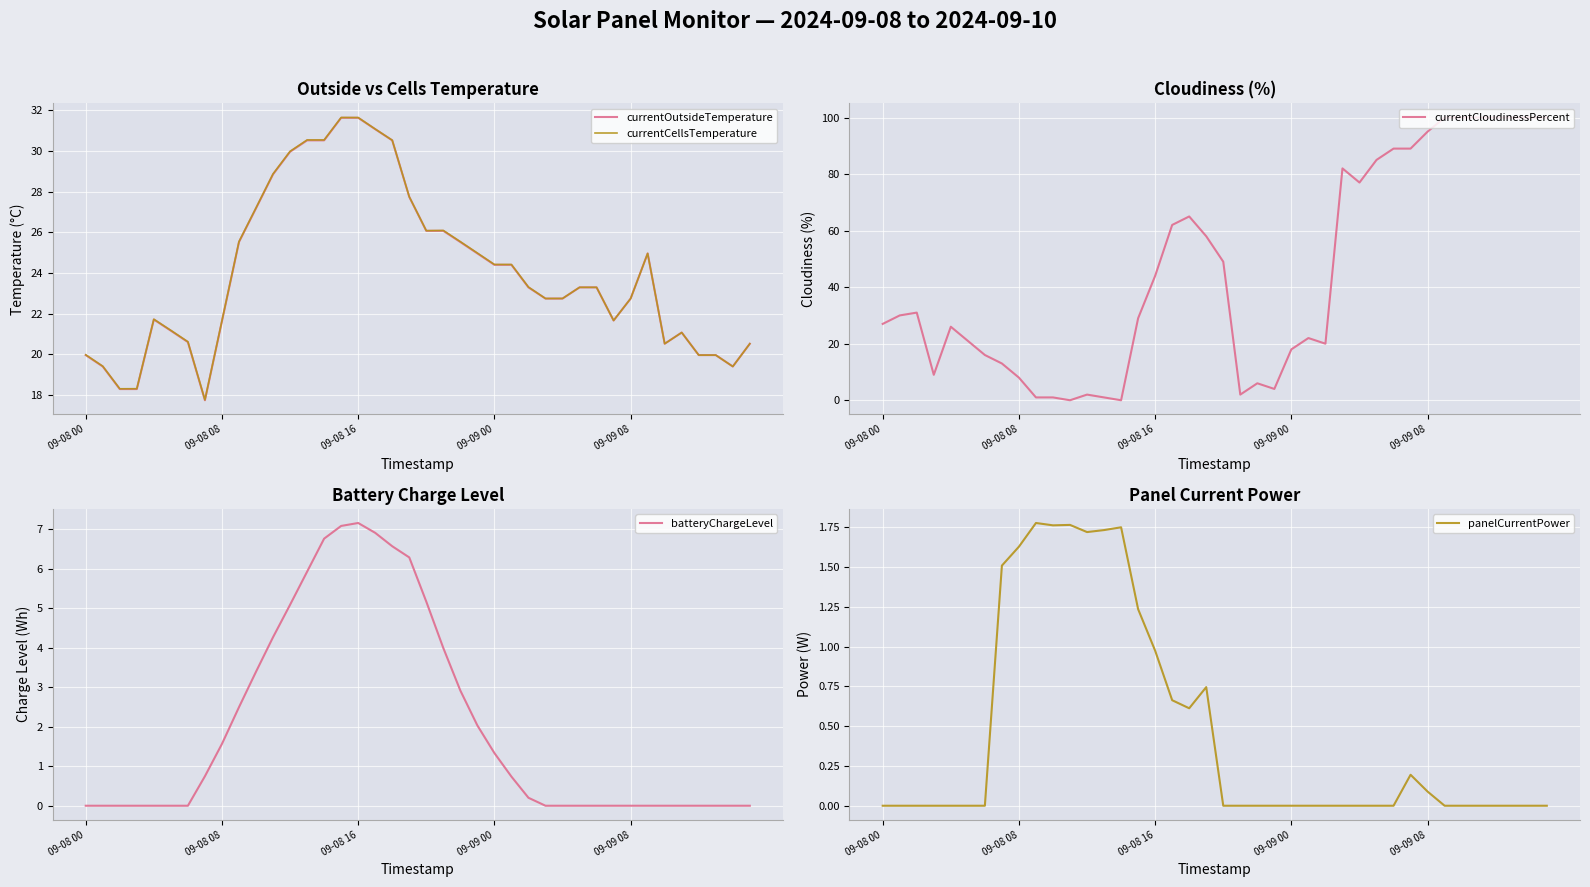

What is the total value across all series at 27?

127.5